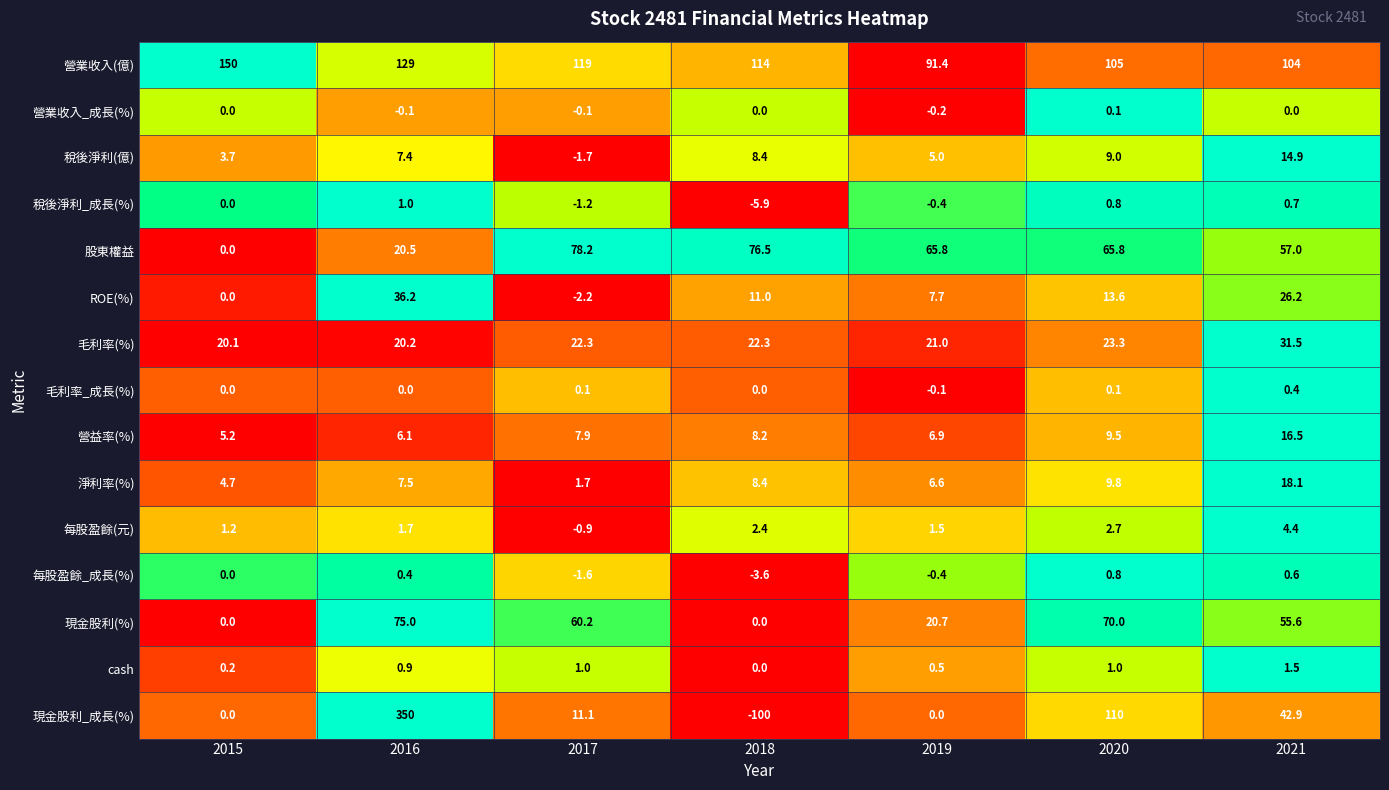

At which category is the sum across all series the highest?

2016